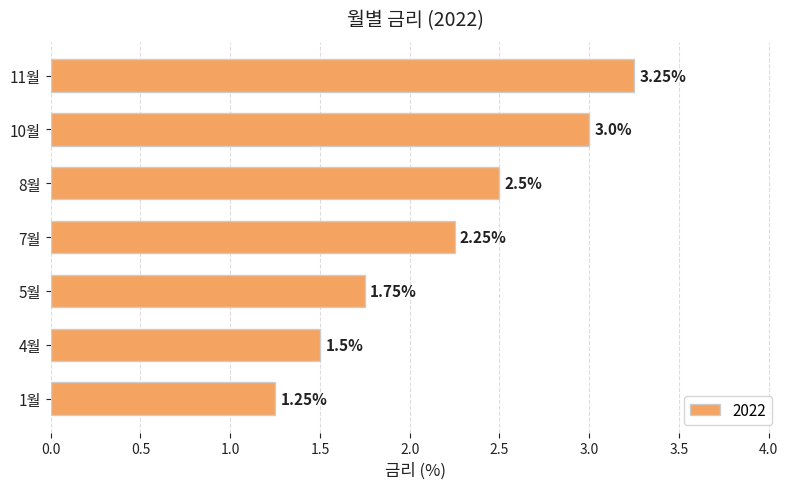

What is the sum of the values at 5월 and 11월?

5.0